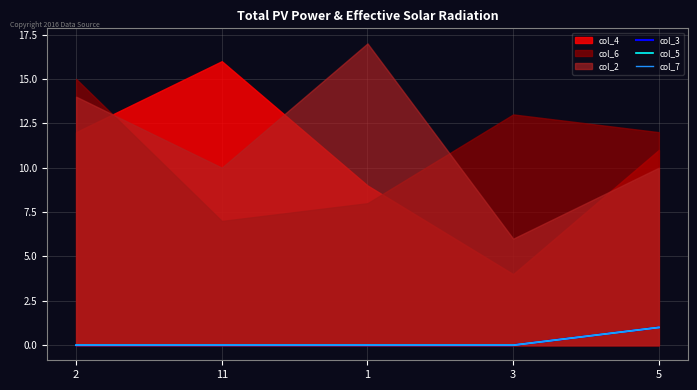

True or false: col_5 and col_7 cross at least once.

False